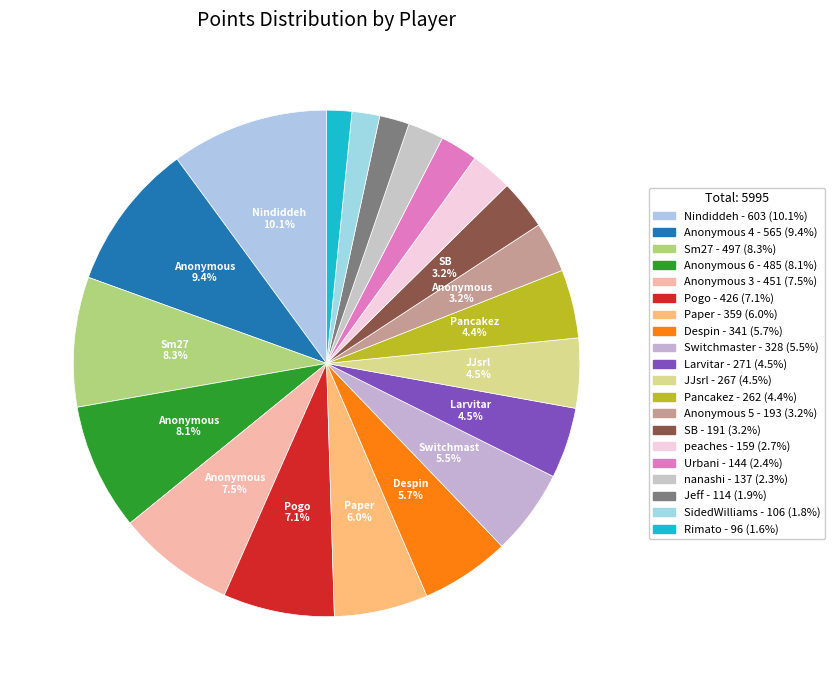

Count the number of slices in the pie.

20